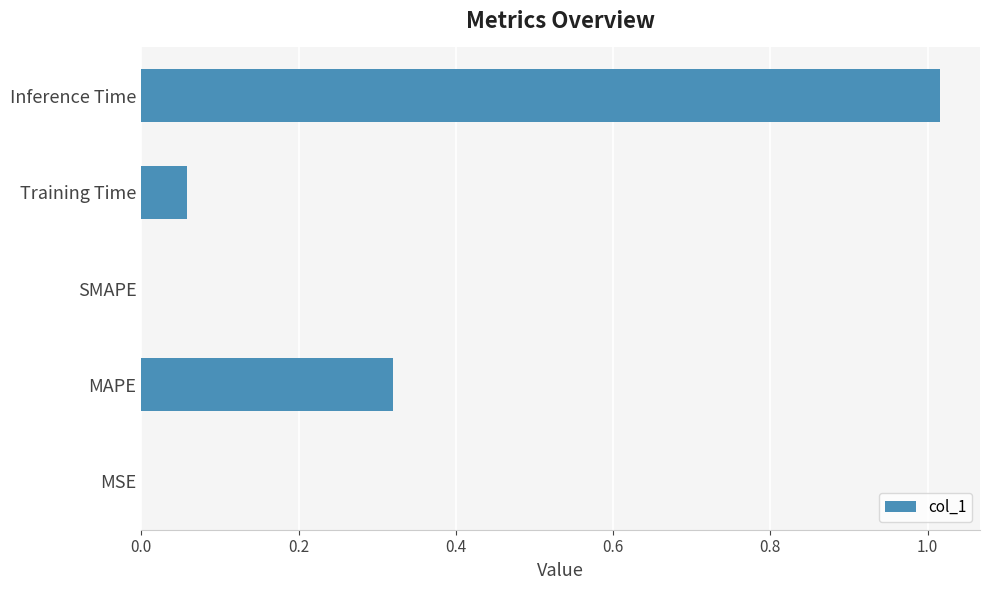

Which has a higher value, Inference Time or MSE?

Inference Time